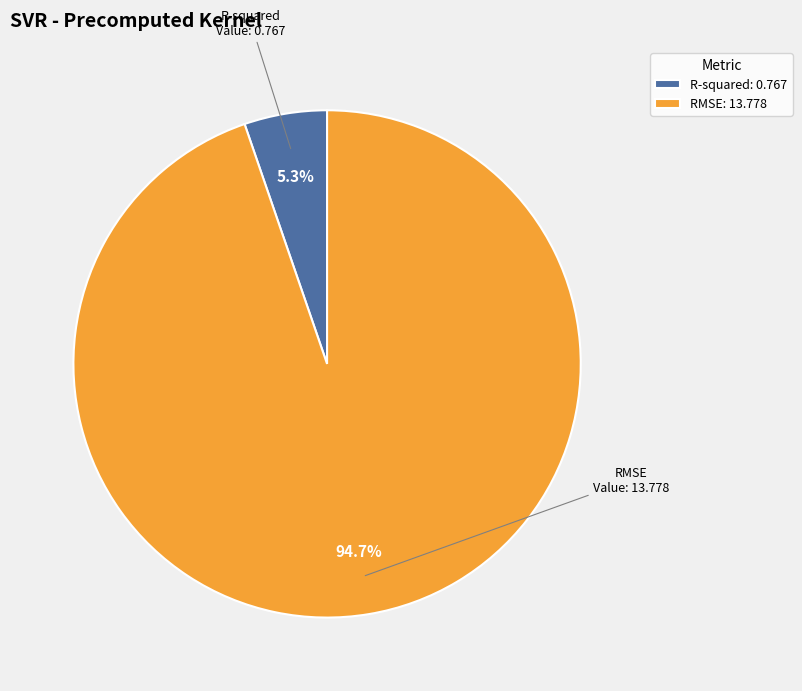

What percentage do RMSE and R-squared together represent?

100.0%